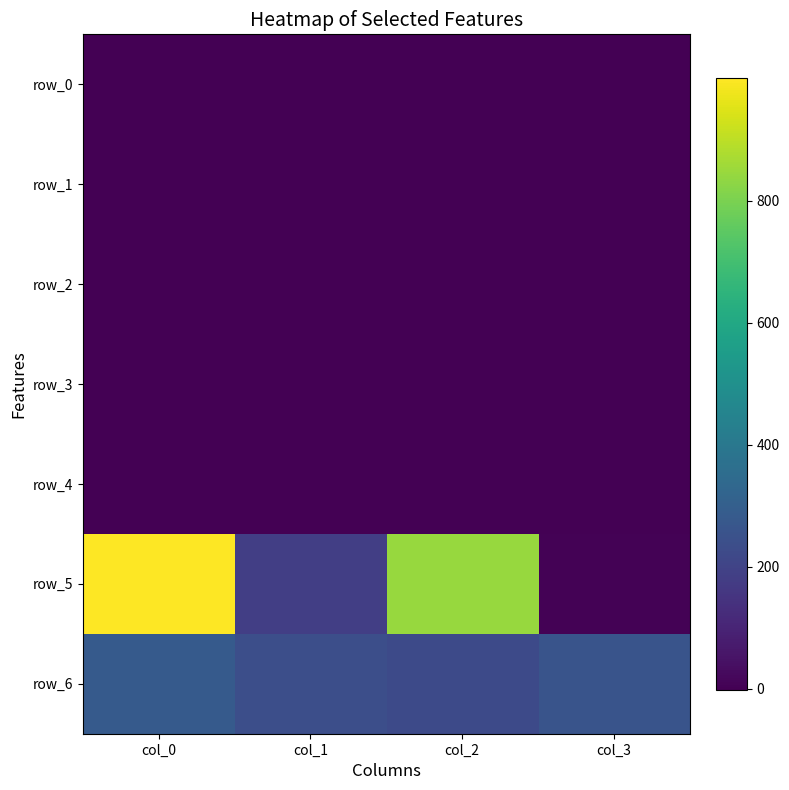

At which category does the chart reach its peak across all series?

col_0